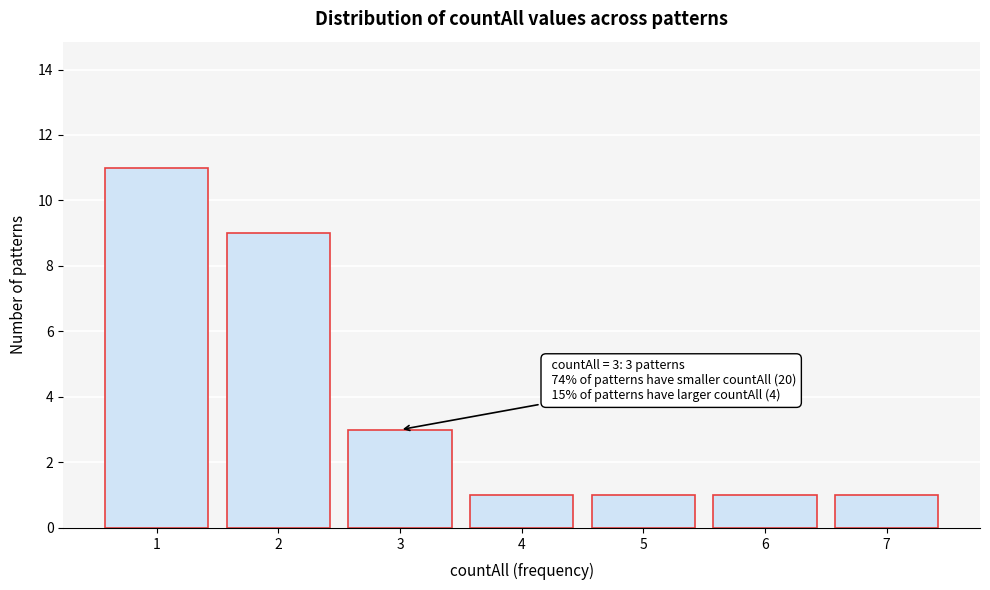

Reading left to right, list all the values displayed in this chart.

1=11	2=9	3=3	4=1	5=1	6=1	7=1